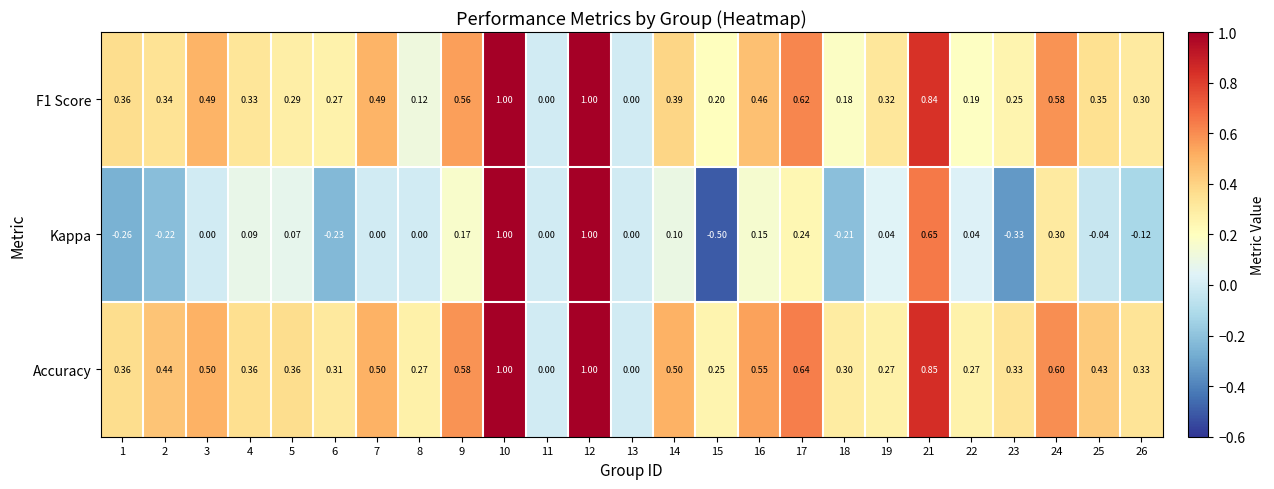

Which series changed the most between 6 and 8?

Kappa